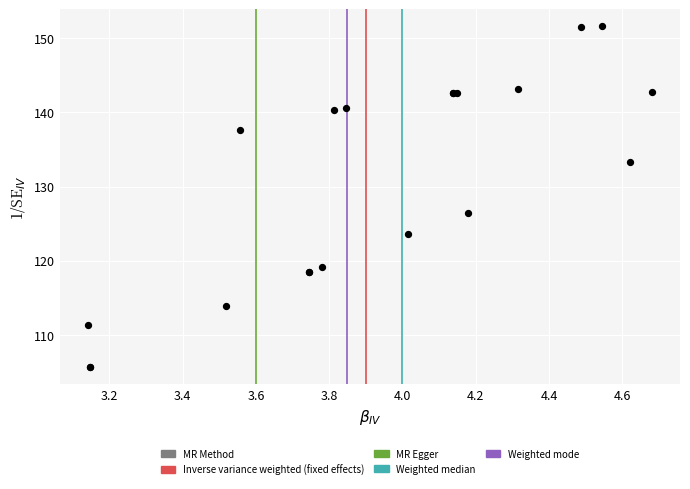

What Y value in the scatter plot is closest to 128?

126.5